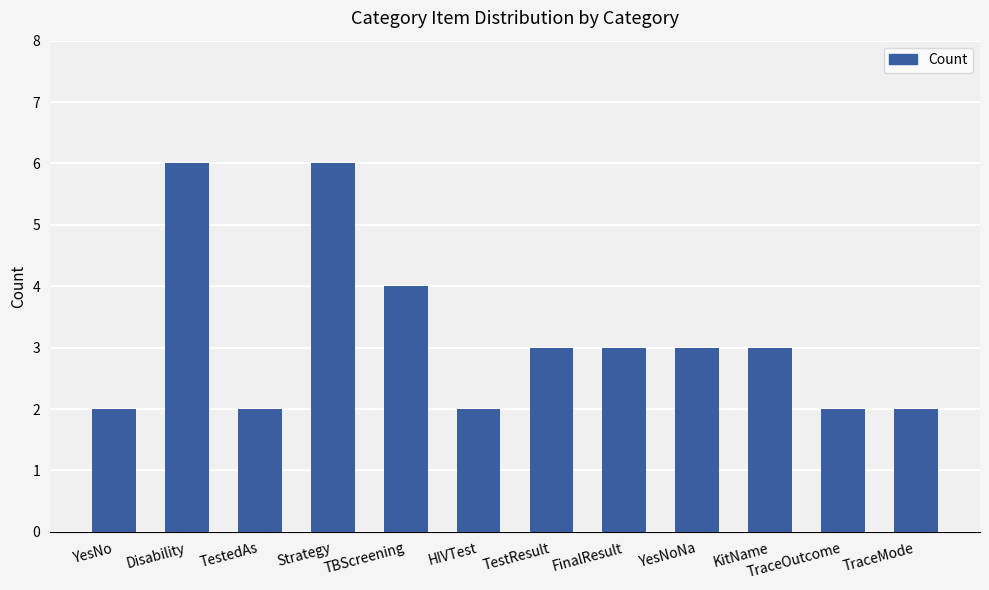

What position from the right is YesNoNa?

4